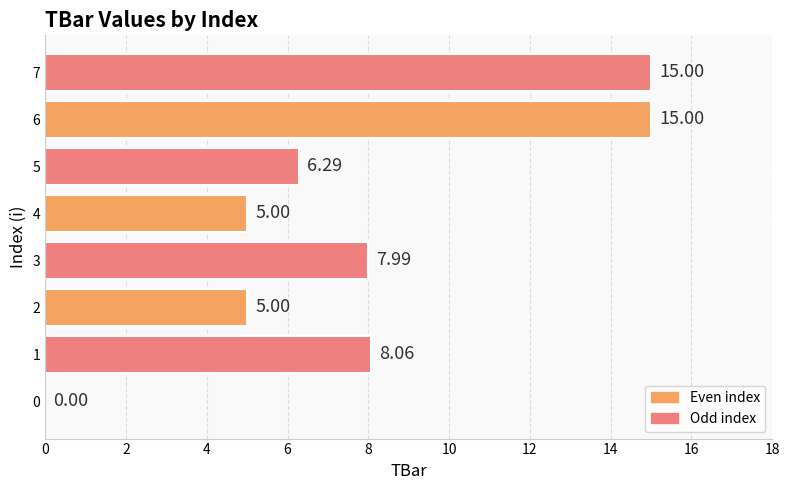

Approximately how many times larger is the value at 1 compared to 5?

1.3